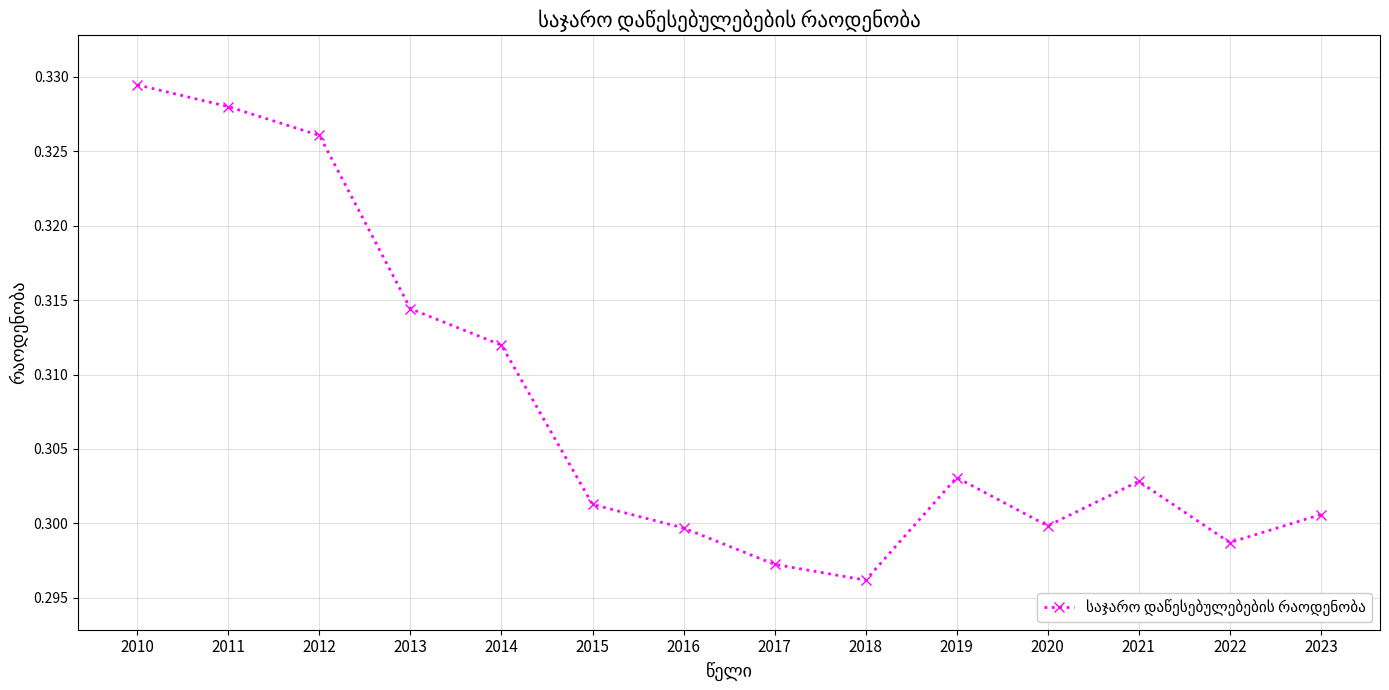

How many points are higher than both their immediate neighbors (excluding endpoints)?

2